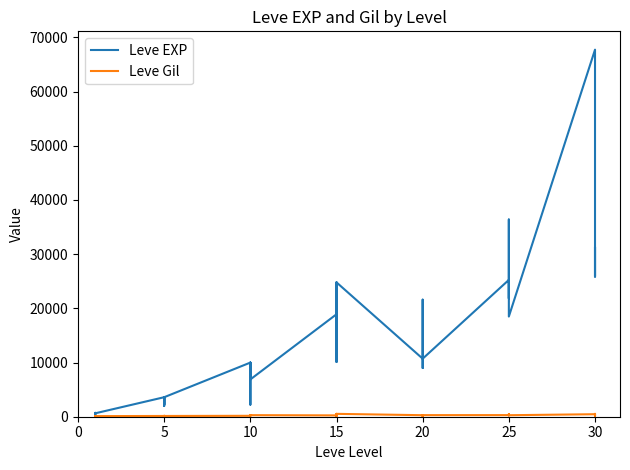

Rank the series by their average value, from lowest to highest.

Leve Gil, Leve EXP